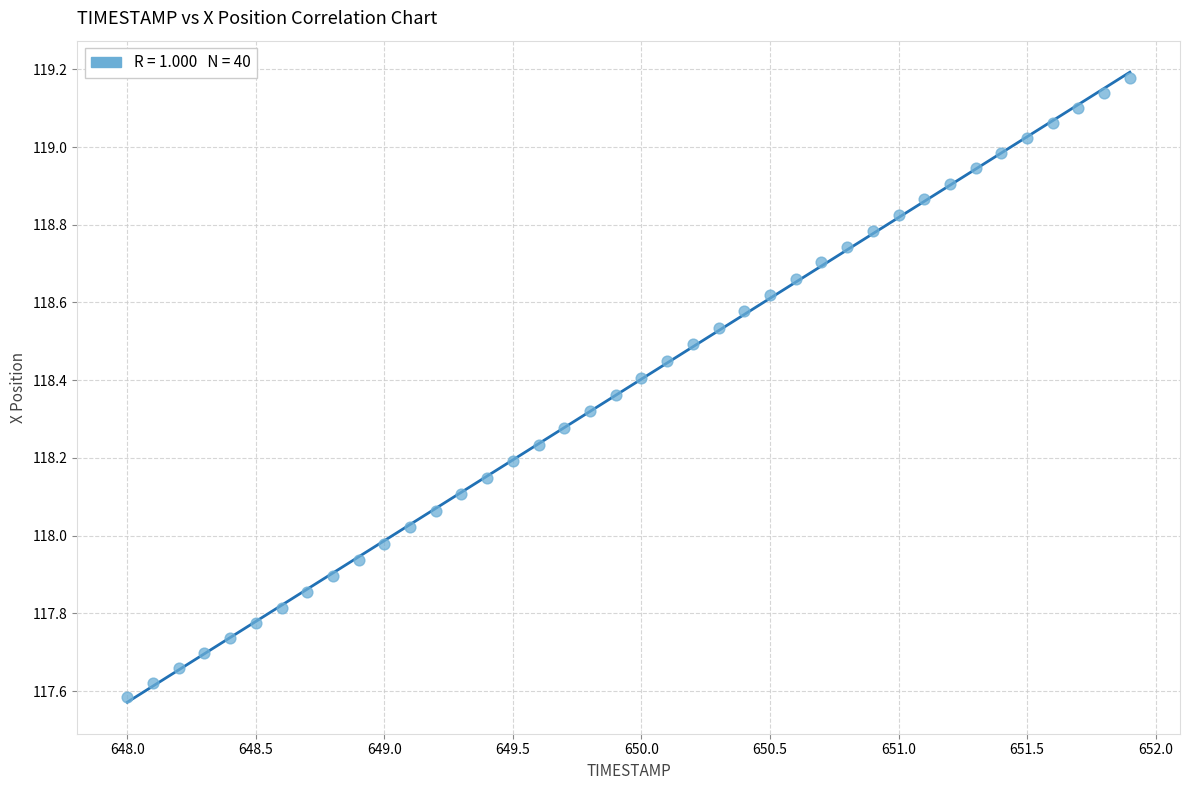

What is the range of X values (max minus min)?

3.9